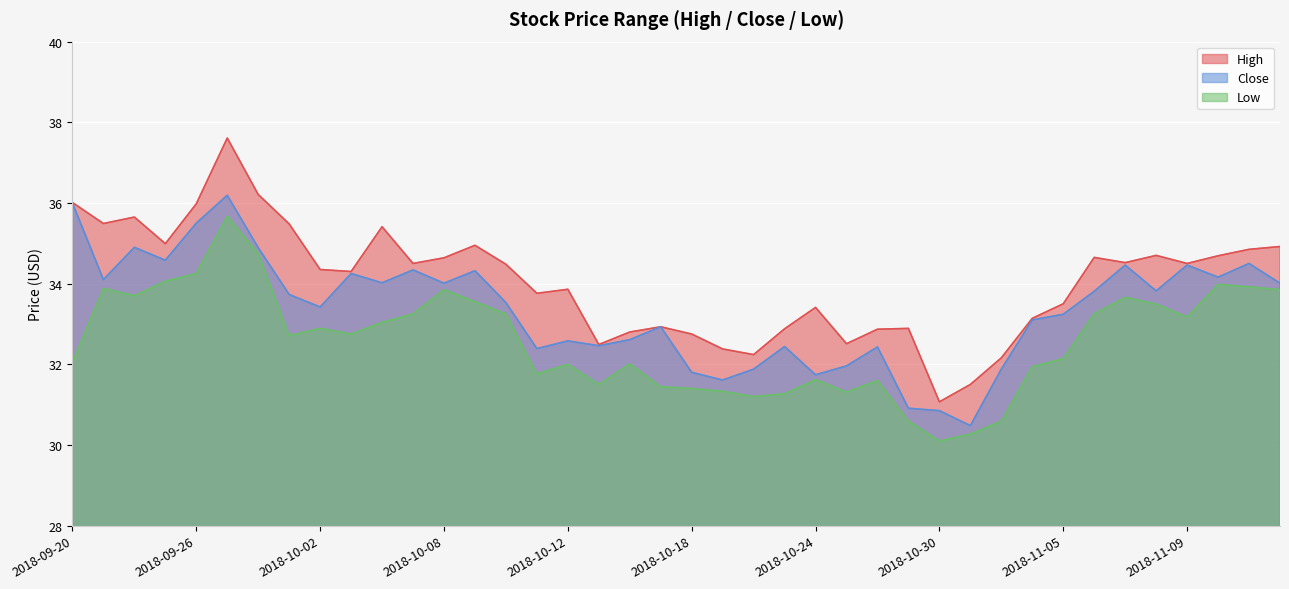

Where is the first local minimum for Close?

2018-09-21